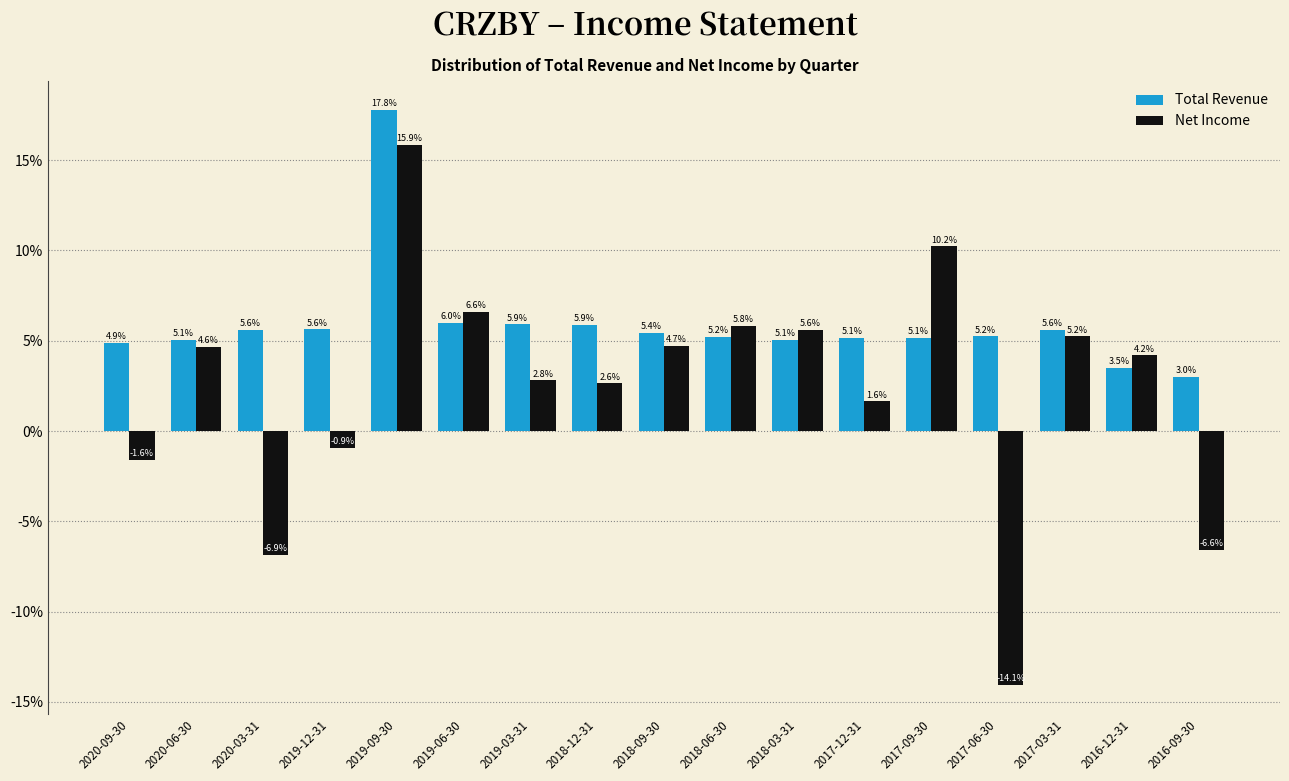

Reading right to left, what are all the values shown in this chart?

Total Revenue: 3.0	3.5	5.6	5.2	5.1	5.1	5.1	5.2	5.4	5.9	5.9	6.0	17.8	5.6	5.6	5.1	4.9
Net Income: -6.6	4.2	5.2	-14.1	10.2	1.6	5.6	5.8	4.7	2.6	2.8	6.6	15.9	-0.9	-6.9	4.6	-1.6